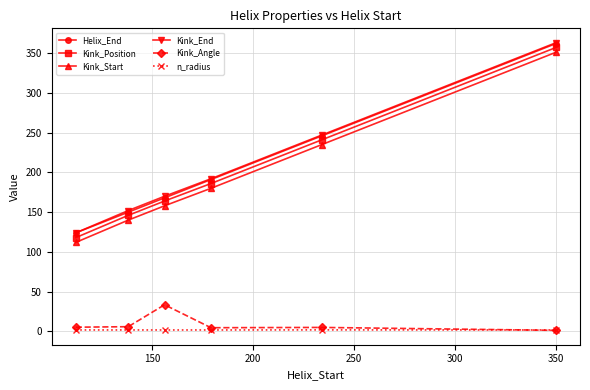

What are all the series names shown in the legend?

Helix_End, Kink_Position, Kink_Start, Kink_End, Kink_Angle, n_radius